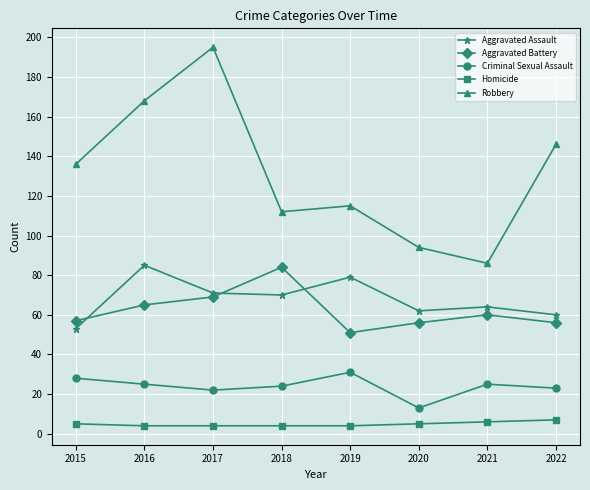

Does the chart display data point markers on the line(s)?

Yes